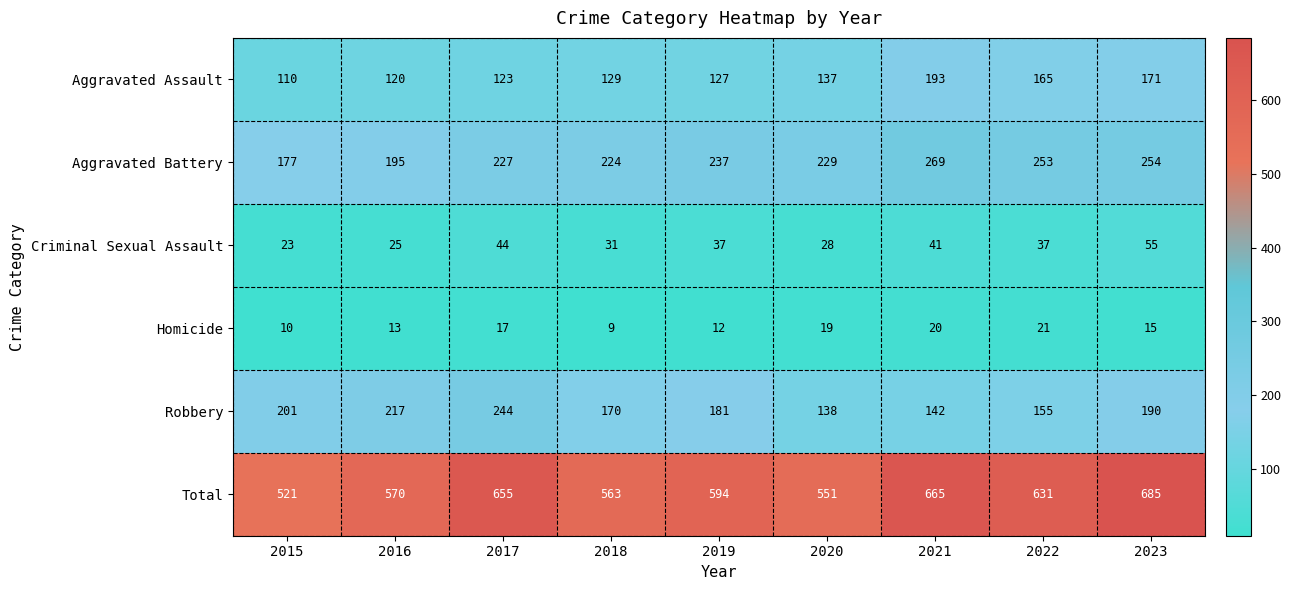

What is the sum of all Total values?

5435